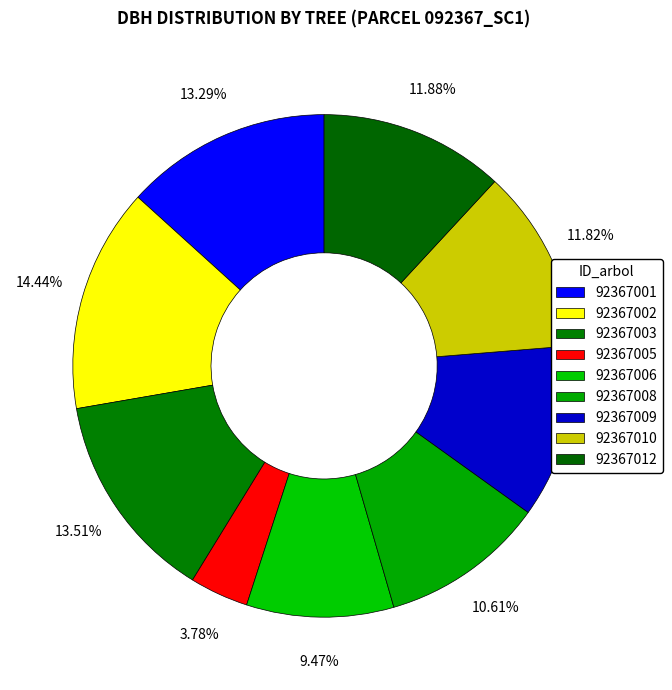

How many segments does this pie chart have?

9